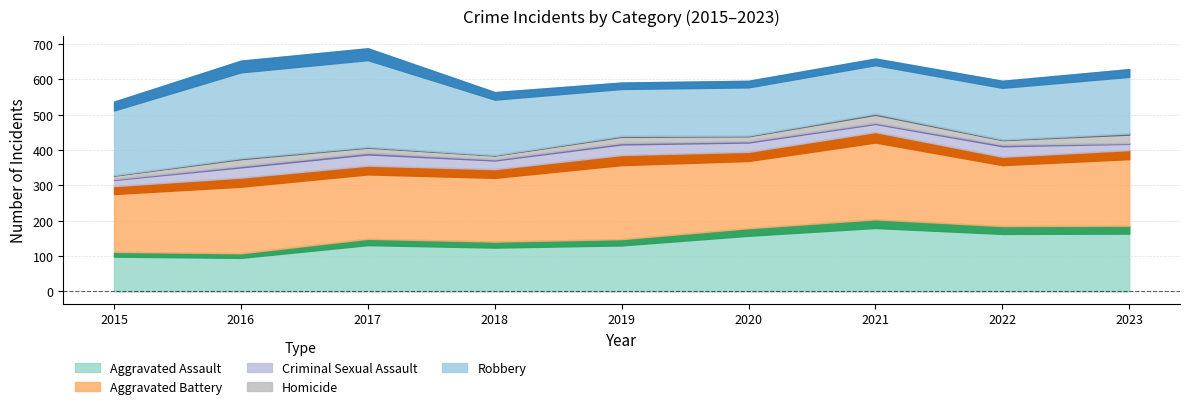

What is the difference between the maximum and minimum values in the Aggravated Assault series?

96